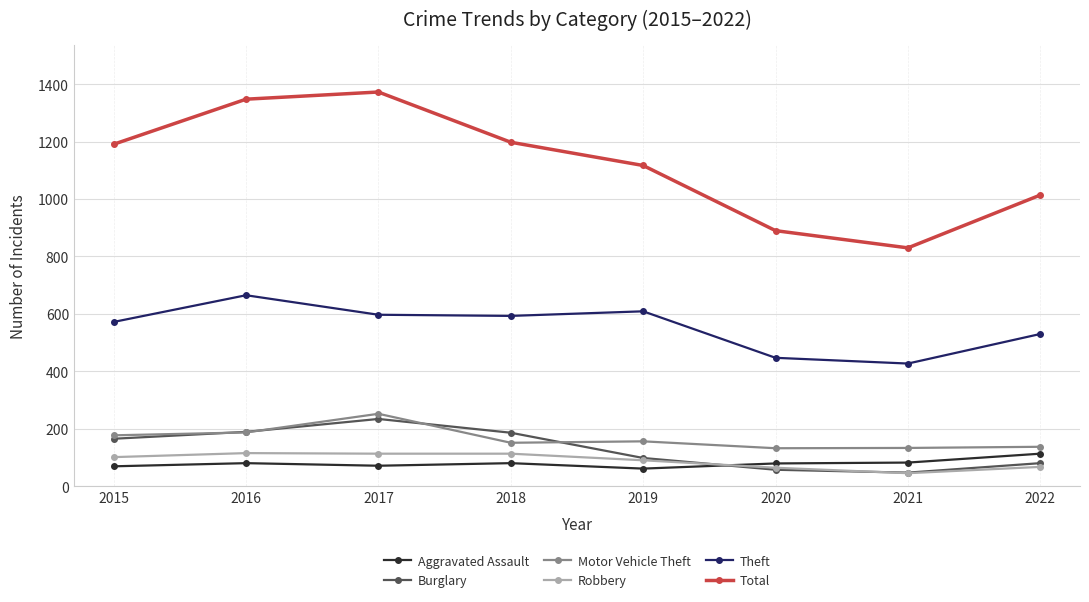

What is the maximum value shown in the chart?

1373